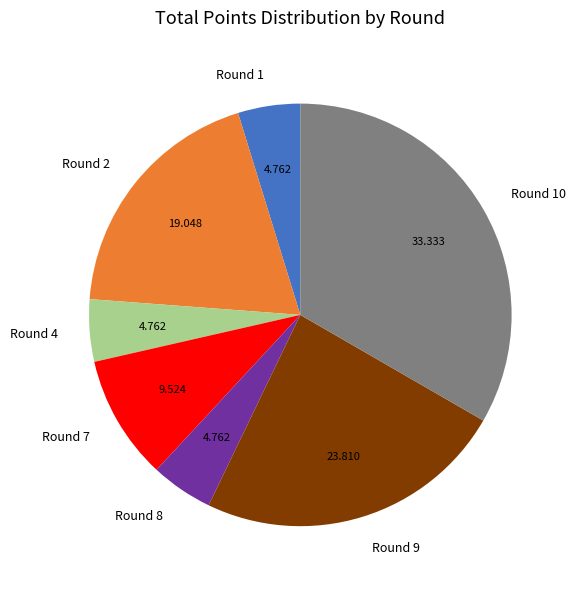

Is there any slice that represents more than half of the pie?

No